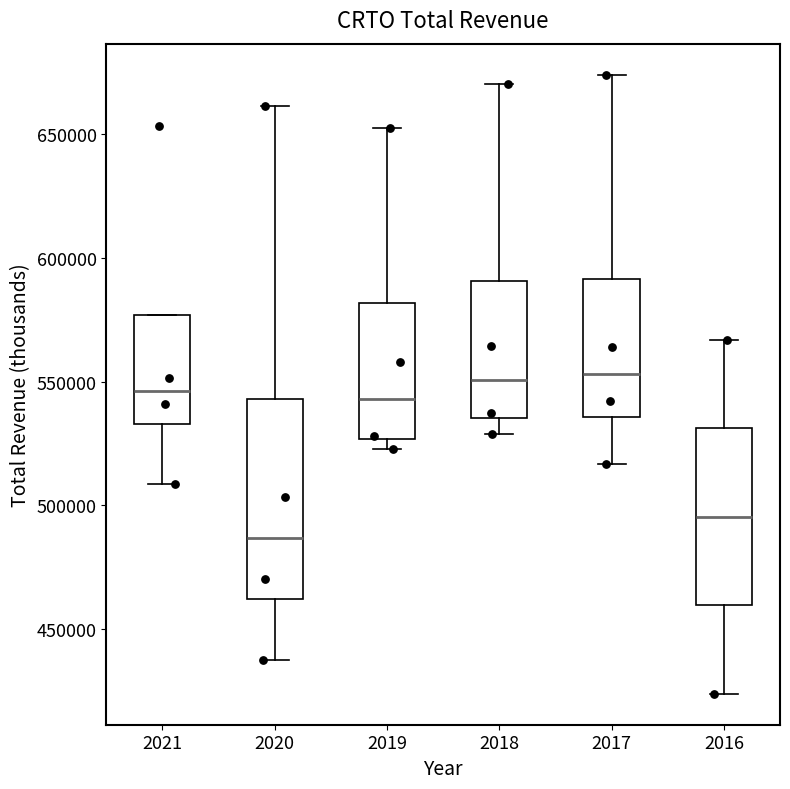

Where does the median line of the box at x = 2018 sit on the y-axis? The values are not printed on the chart, so give them approximately, as read against the axis.

550000